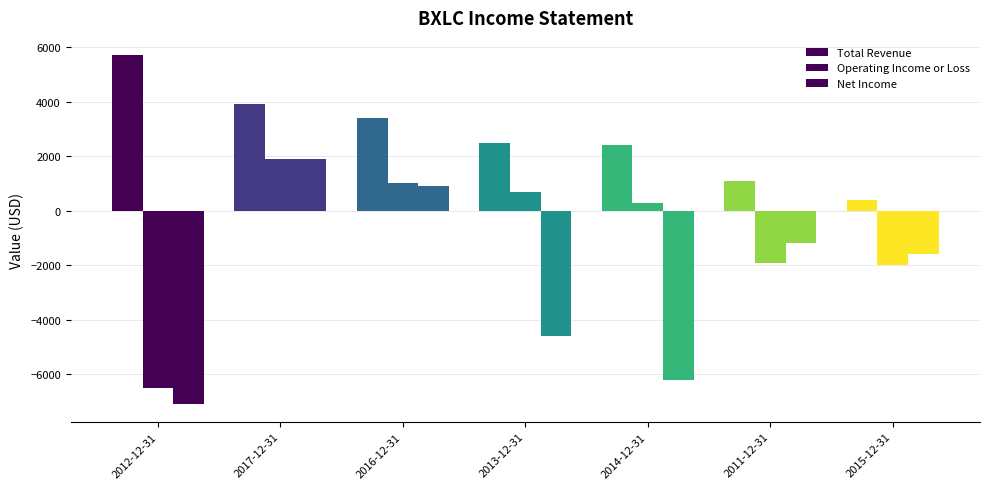

The Total Revenue series shows 3400 at 2016-12-31. True or false?

True